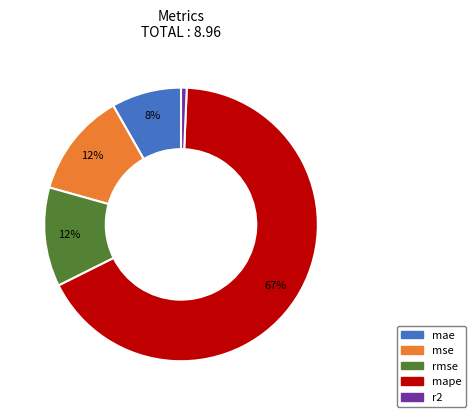

To the nearest percent, what is the combined percentage of r2 and mae?

9%